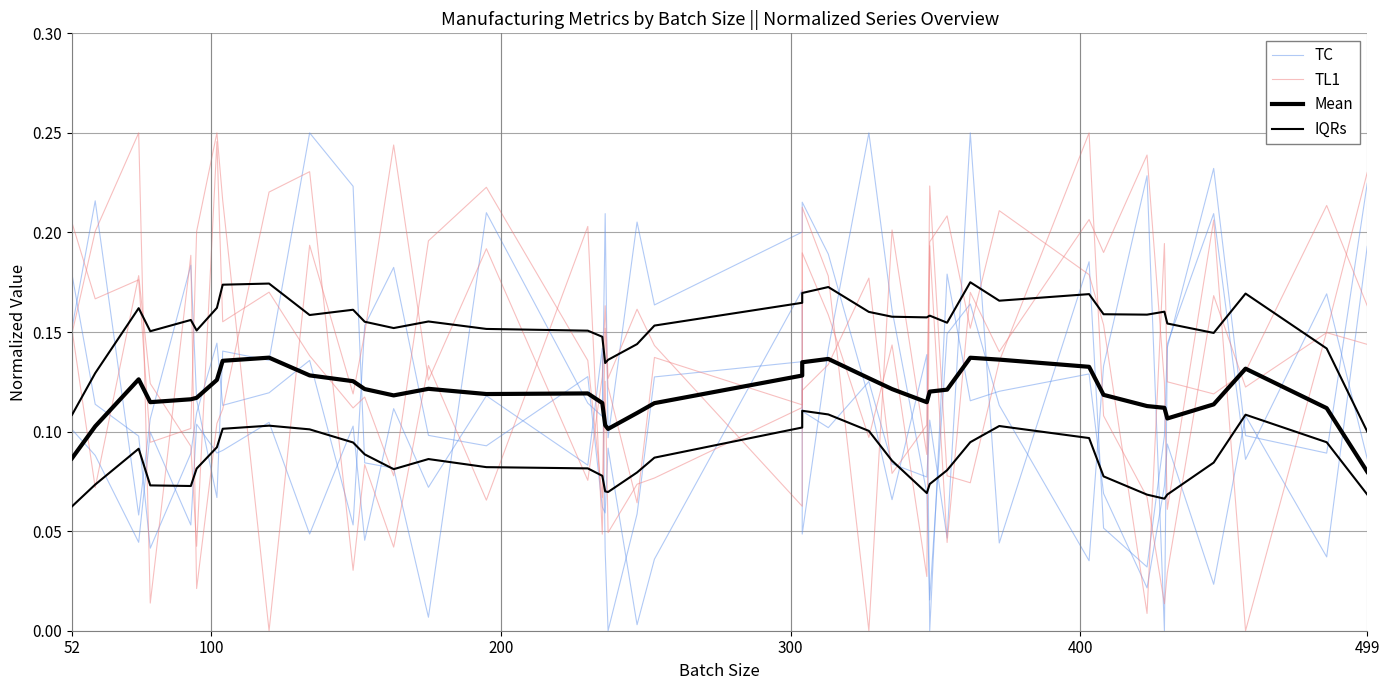

How many interior local valleys does the TL1 series have?

14